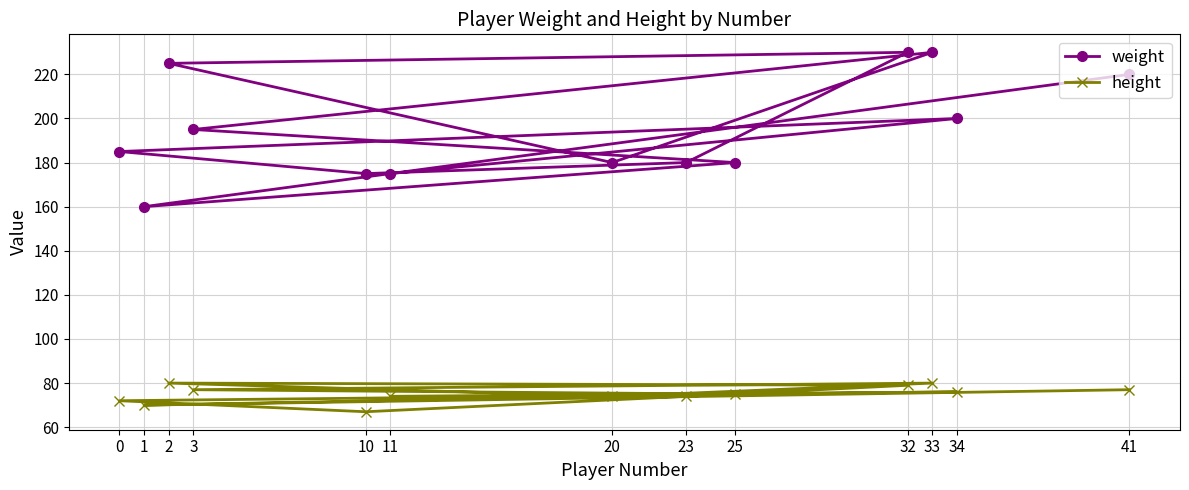

What is the difference between the second highest and second lowest values in the height series?

10